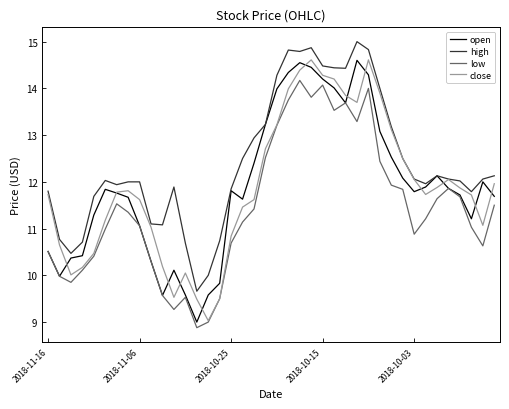

Which series has the largest total across all categories?

high